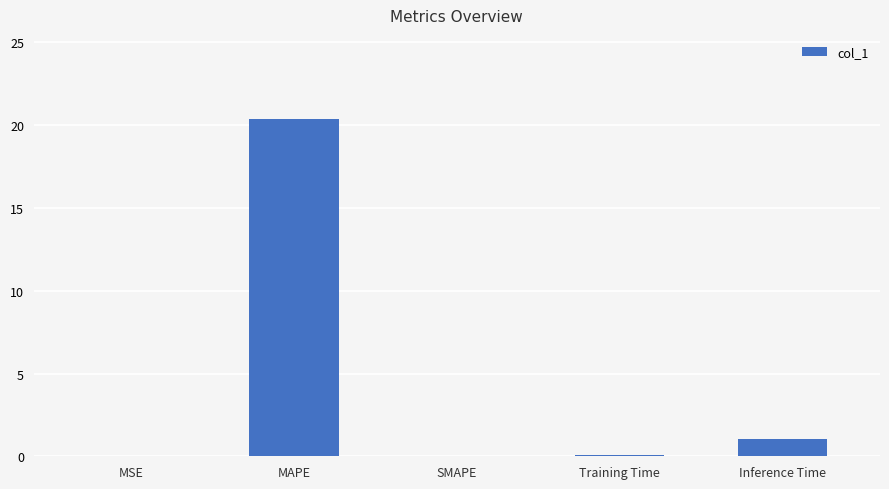

What is the approximate value at Training Time?

0.1